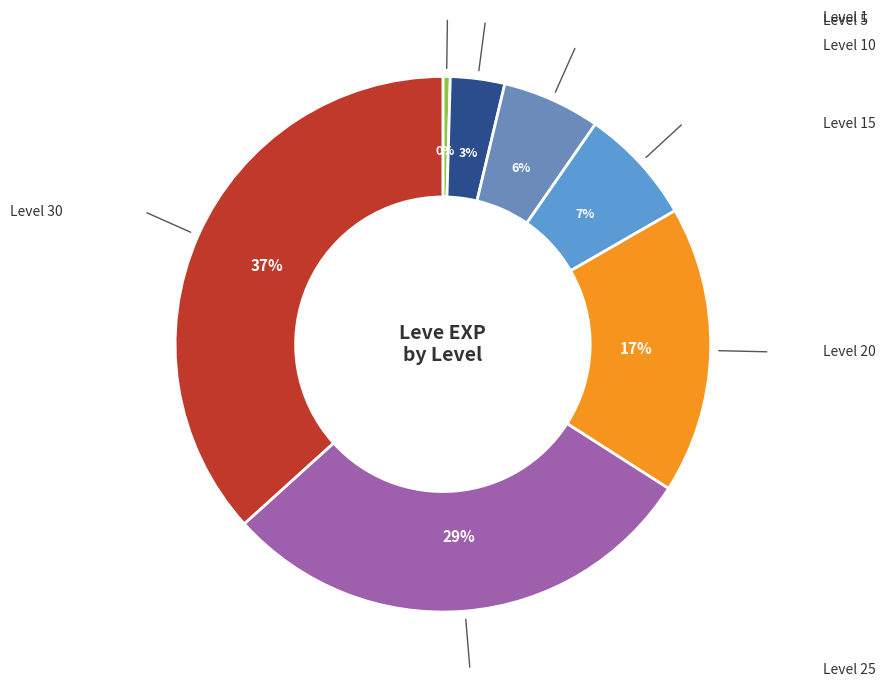

How many segments does this pie chart have?

7